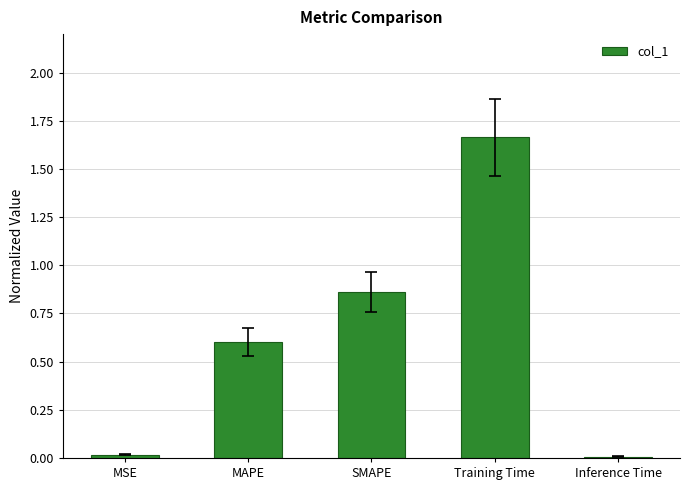

What is the sum of the values at MAPE and MSE?

0.6